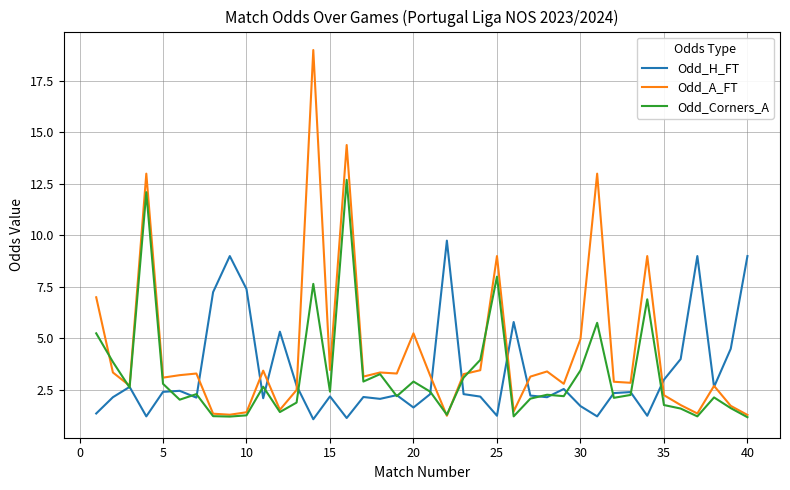

What is the maximum value for Odd_Corners_A?

12.7